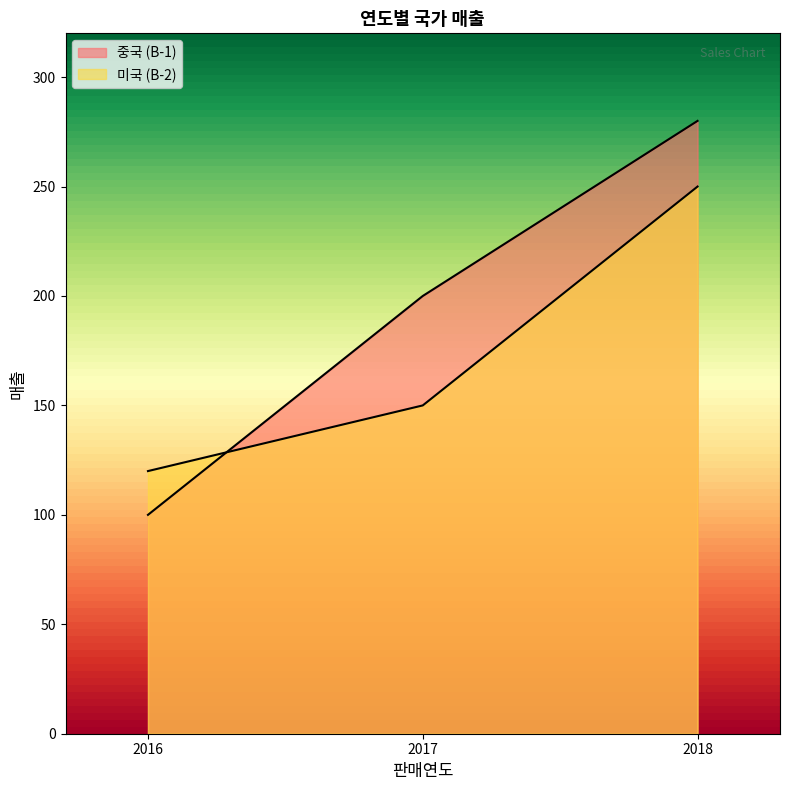

Is it true that 중국 (B-1) equals 100 at 2016?

True